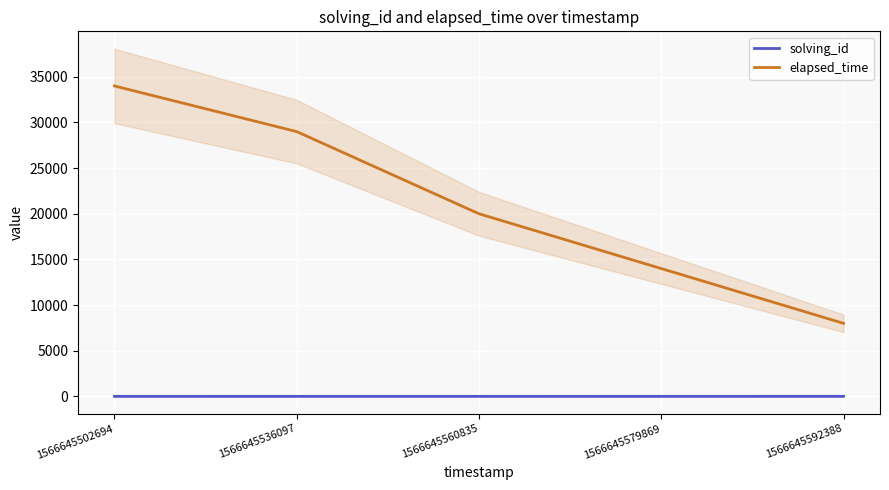

The elapsed_time series shows 3185 at 1566645579869. True or false?

False